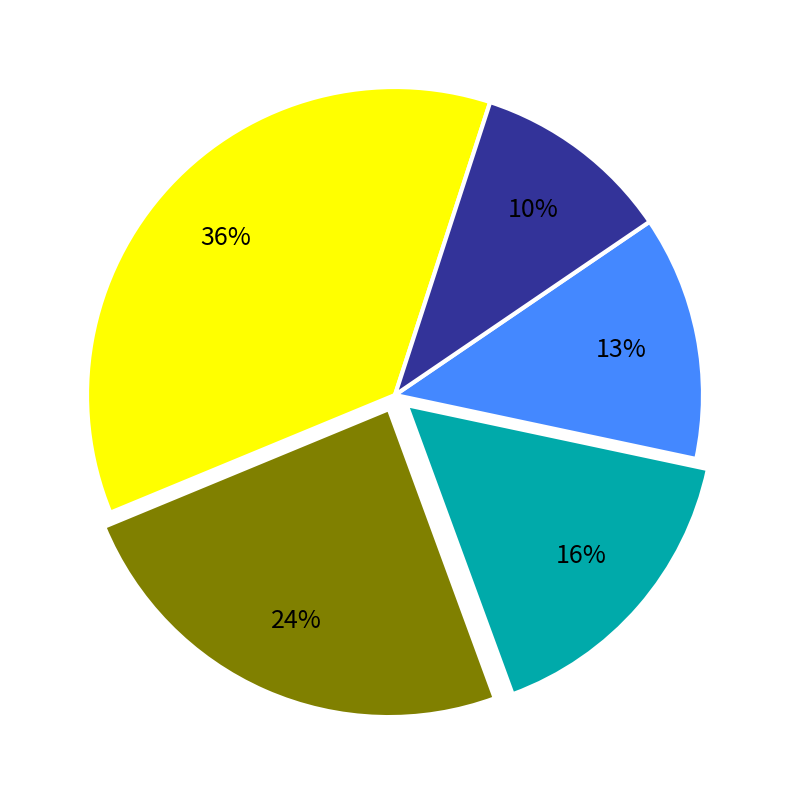

Is there a majority slice in this chart?

No